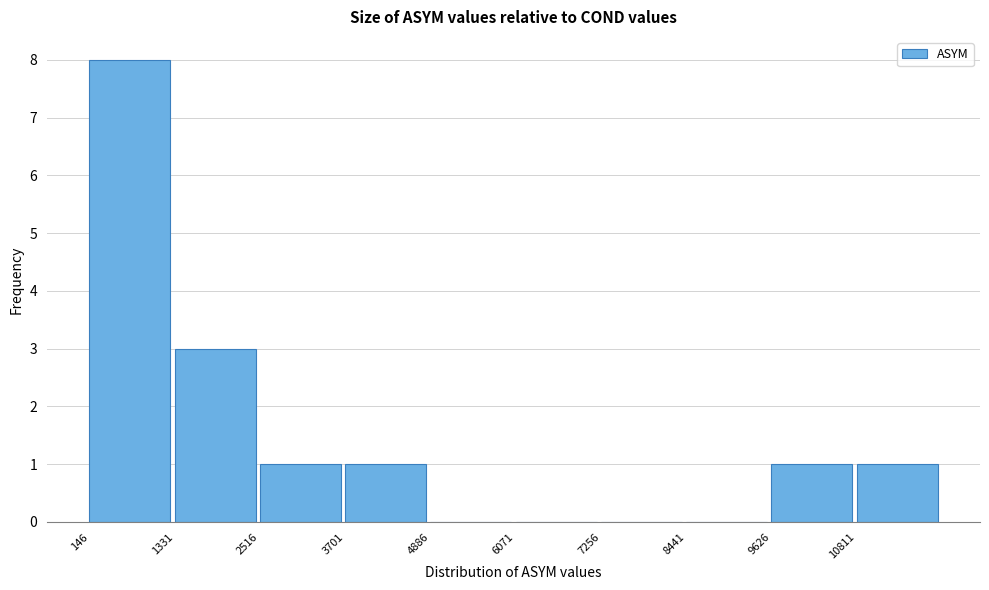

Reading left to right, list every bar in this chart as the range it spans on the x-axis followed by its height. Neither the bar edges nor the heights are printed on the chart, so give them approximately, as read against the axes.

200 to 1400: 8
1400 to 2600: 3
2600 to 3800: 1
3800 to 4800: 1
4800 to 6000: 0
6000 to 7200: 0
7200 to 8400: 0
8400 to 9600: 0
9600 to 10800: 1
10800 to 12000: 1